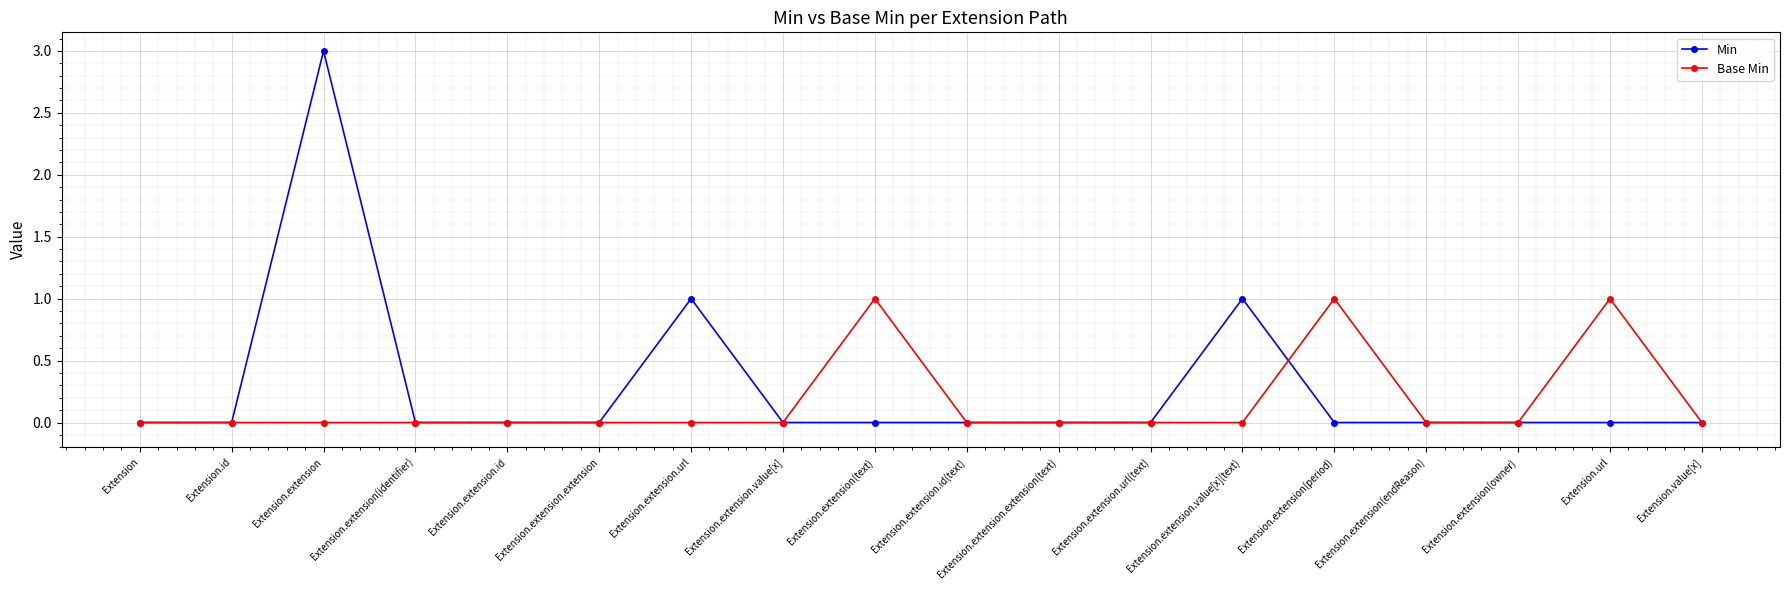

Is this an area chart (filled region under the line)?

No